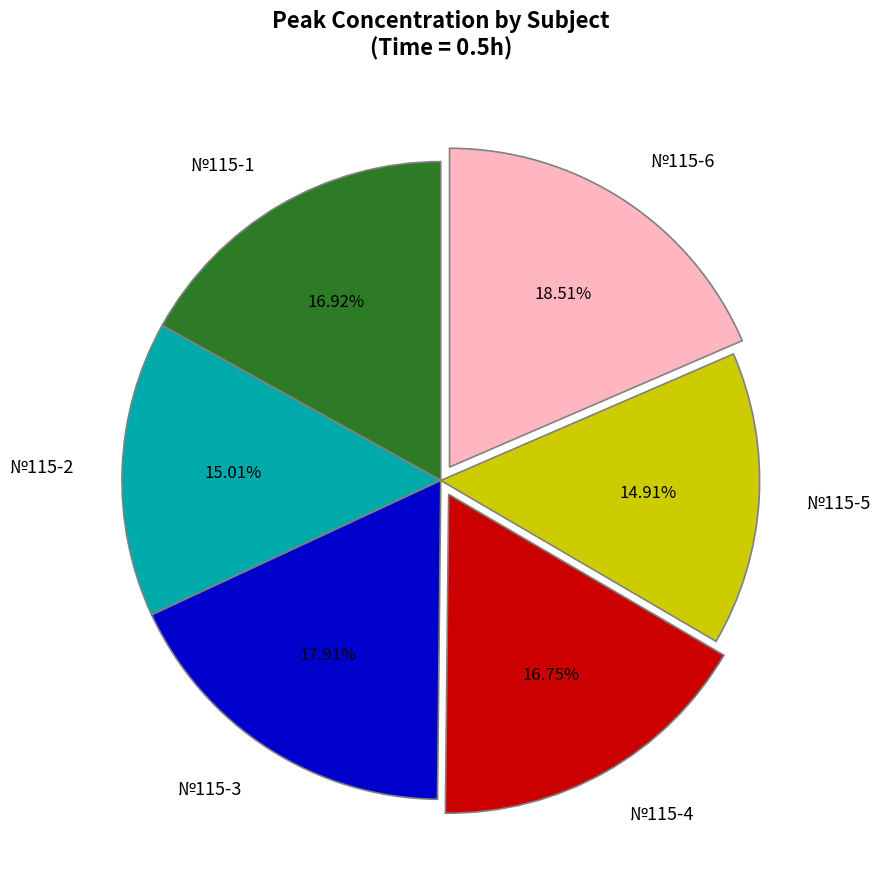

To the nearest percent, what is the difference between the №115-5 and №115-6 slice percentages?

4%